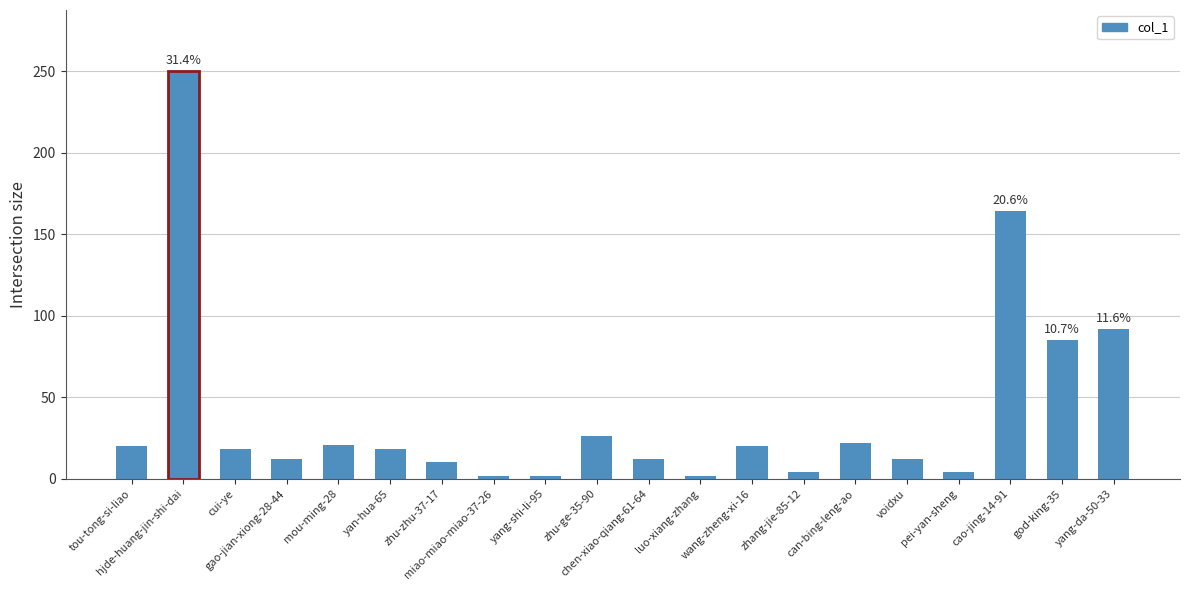

What is the value of the 11th bar from the left?

12